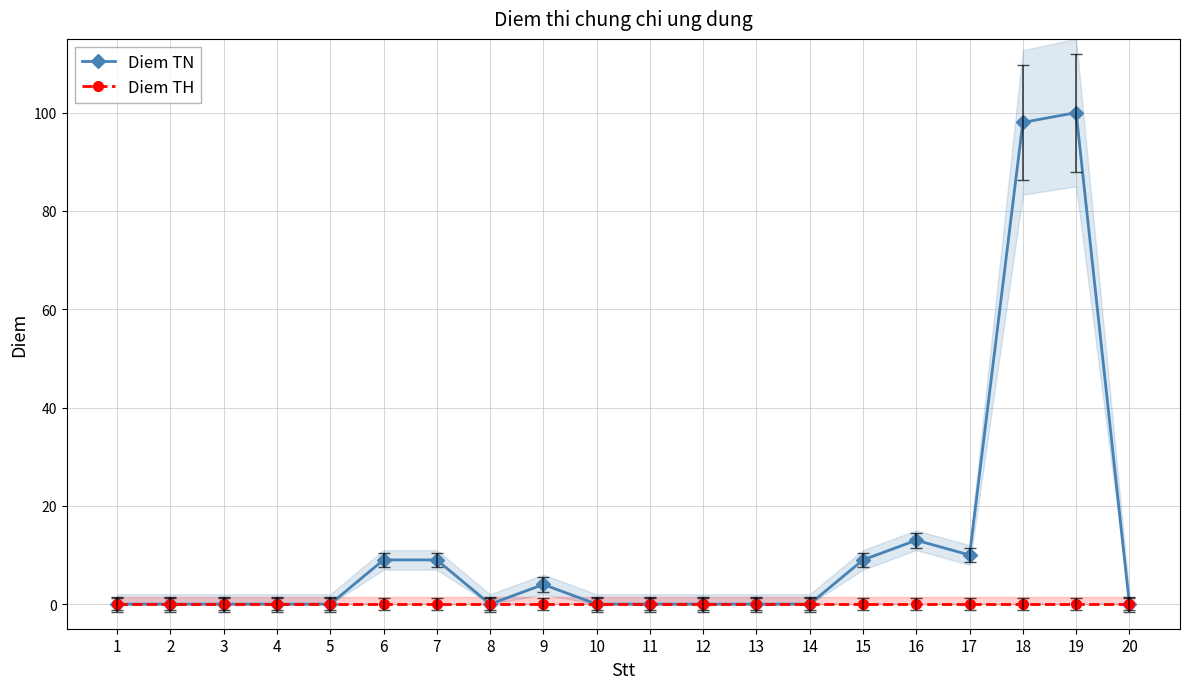

Between 7 and 13, which is larger?

7